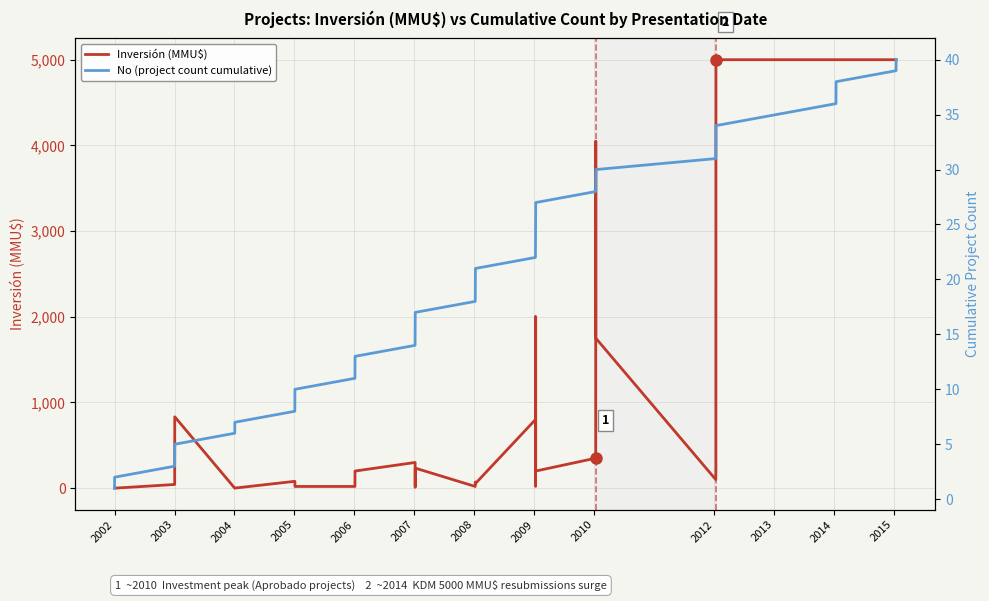

How many series are shown in this chart?

2